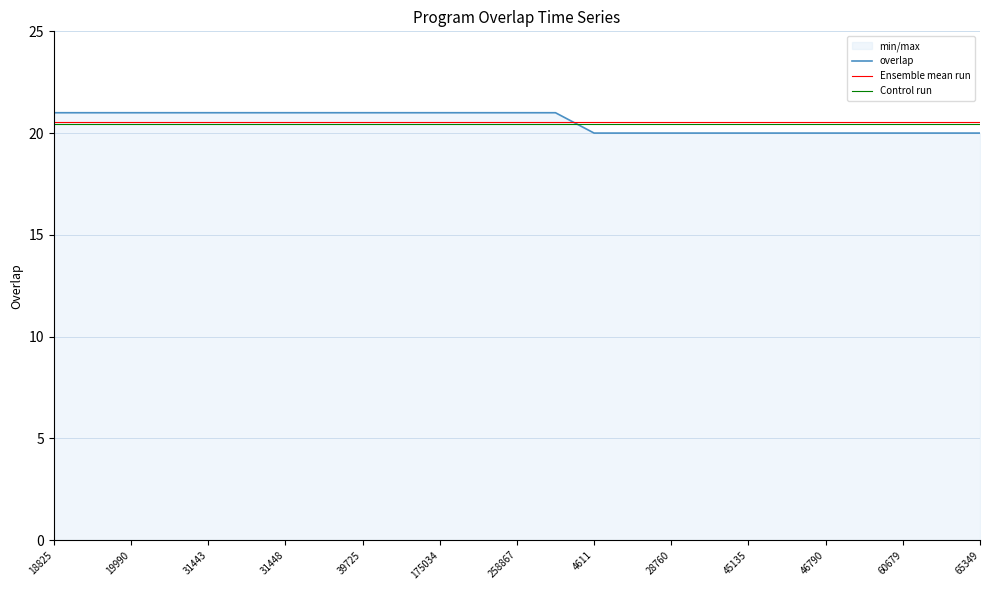

Is it true that overlap equals 20.0 at 21?

True